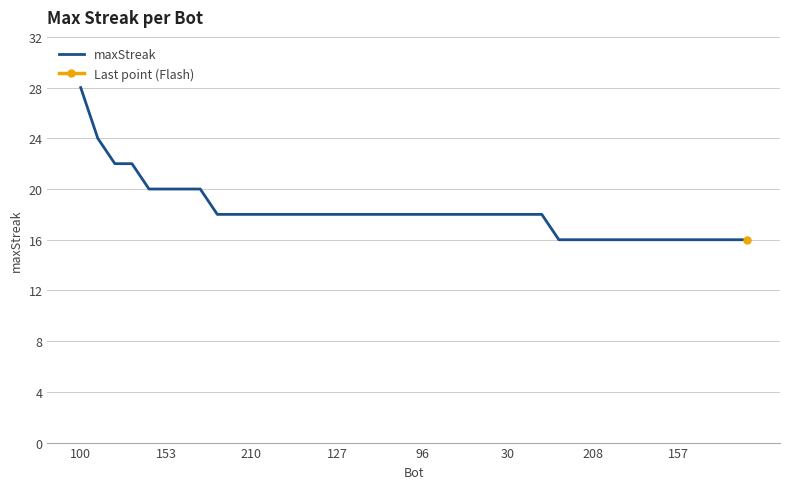

True or false: the data has more than 1 interior local peaks.

False